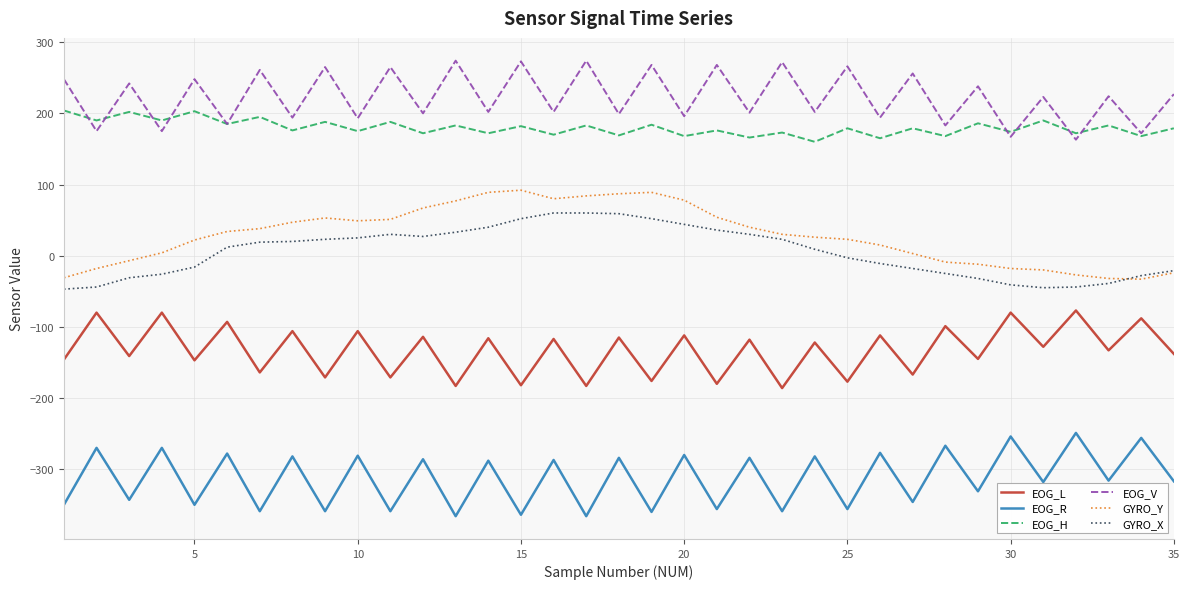

What is the difference between the second highest and second lowest values in the GYRO_X series?

105